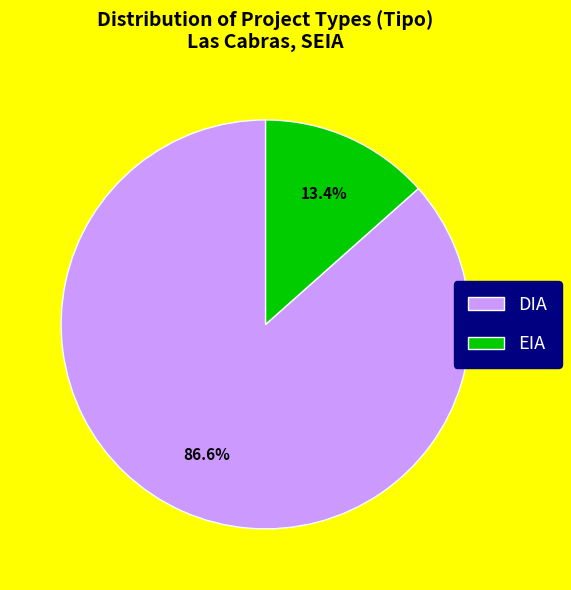

To the nearest percent, what is the difference between the EIA and DIA slice percentages?

73%